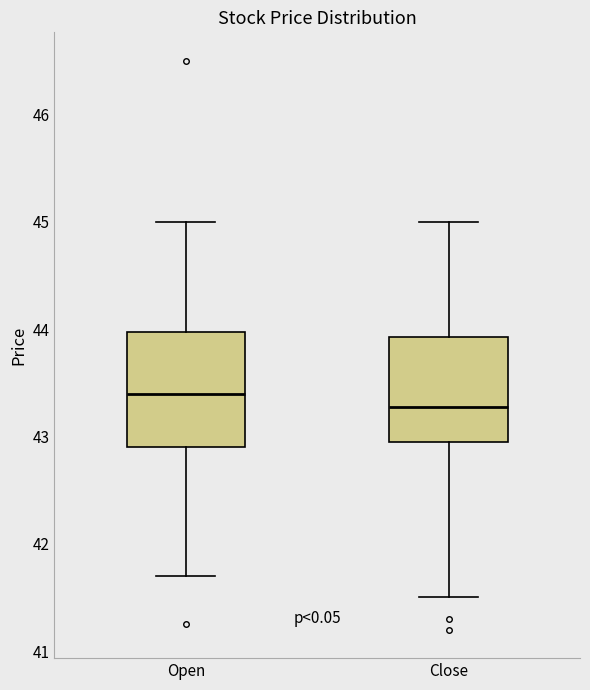

Where does the upper whisker of the box for Close end on the y-axis? The values are not printed on the chart, so give them approximately, as read against the axis.

45.0